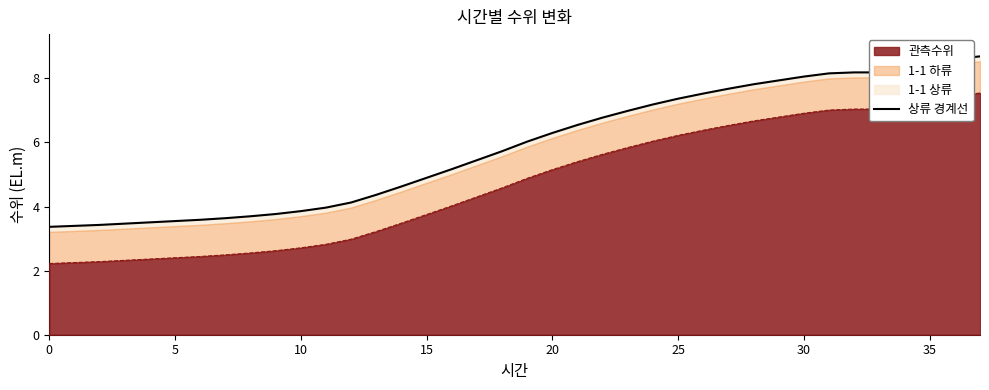

At which category does the chart reach its peak across all series?

37